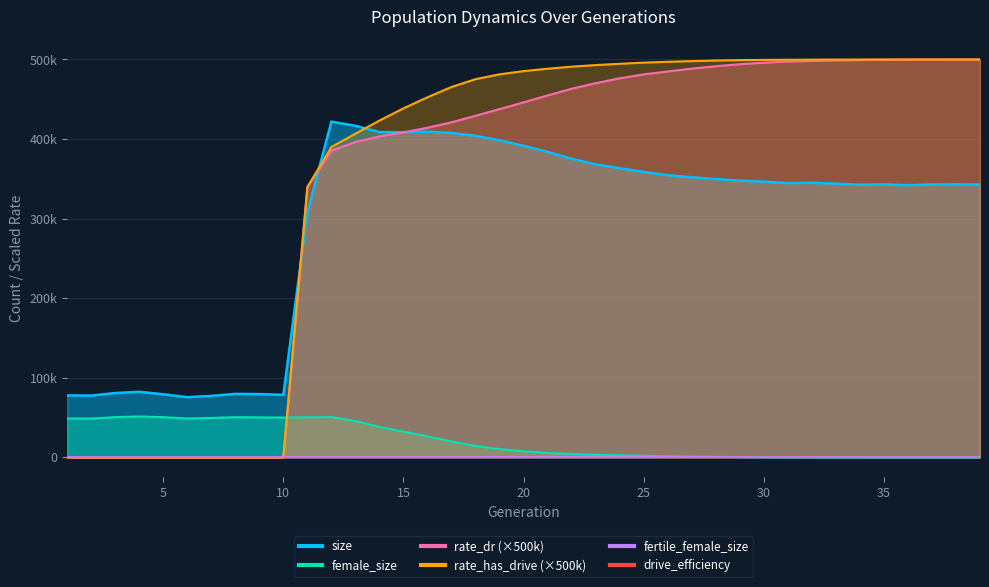

At which category does the chart reach its peak across all series?

39